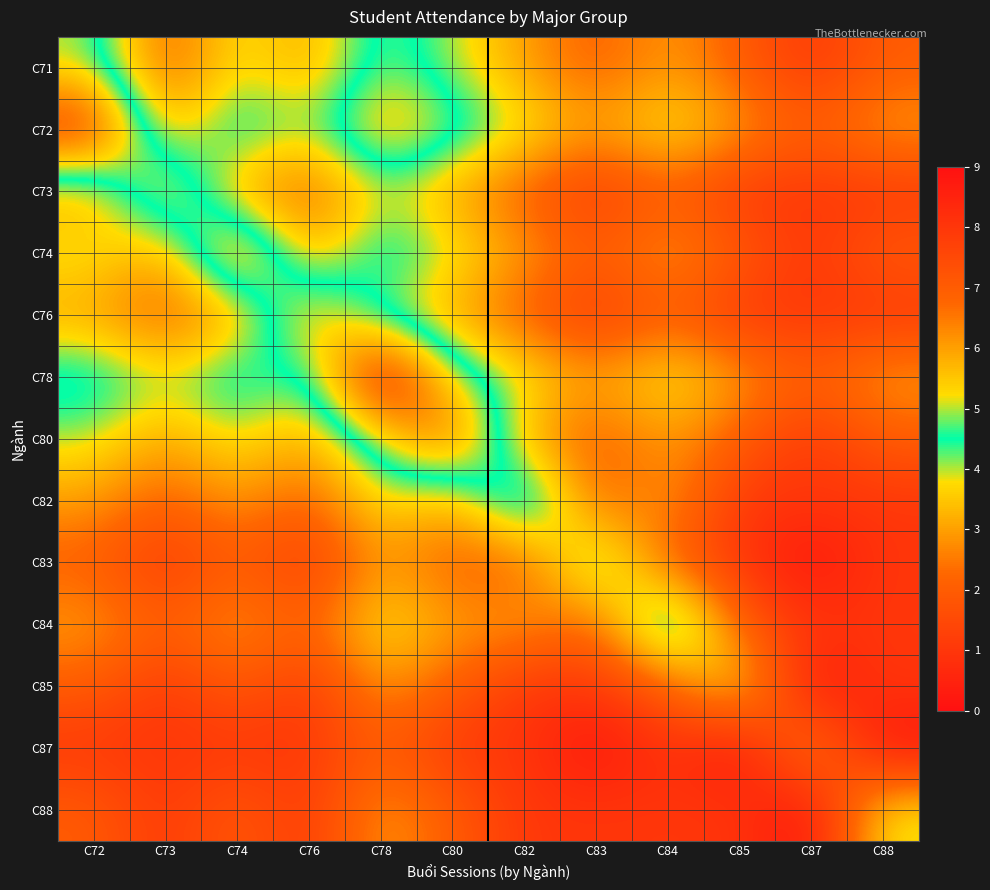

True or false: C73 has a value of 3 at C76.

False